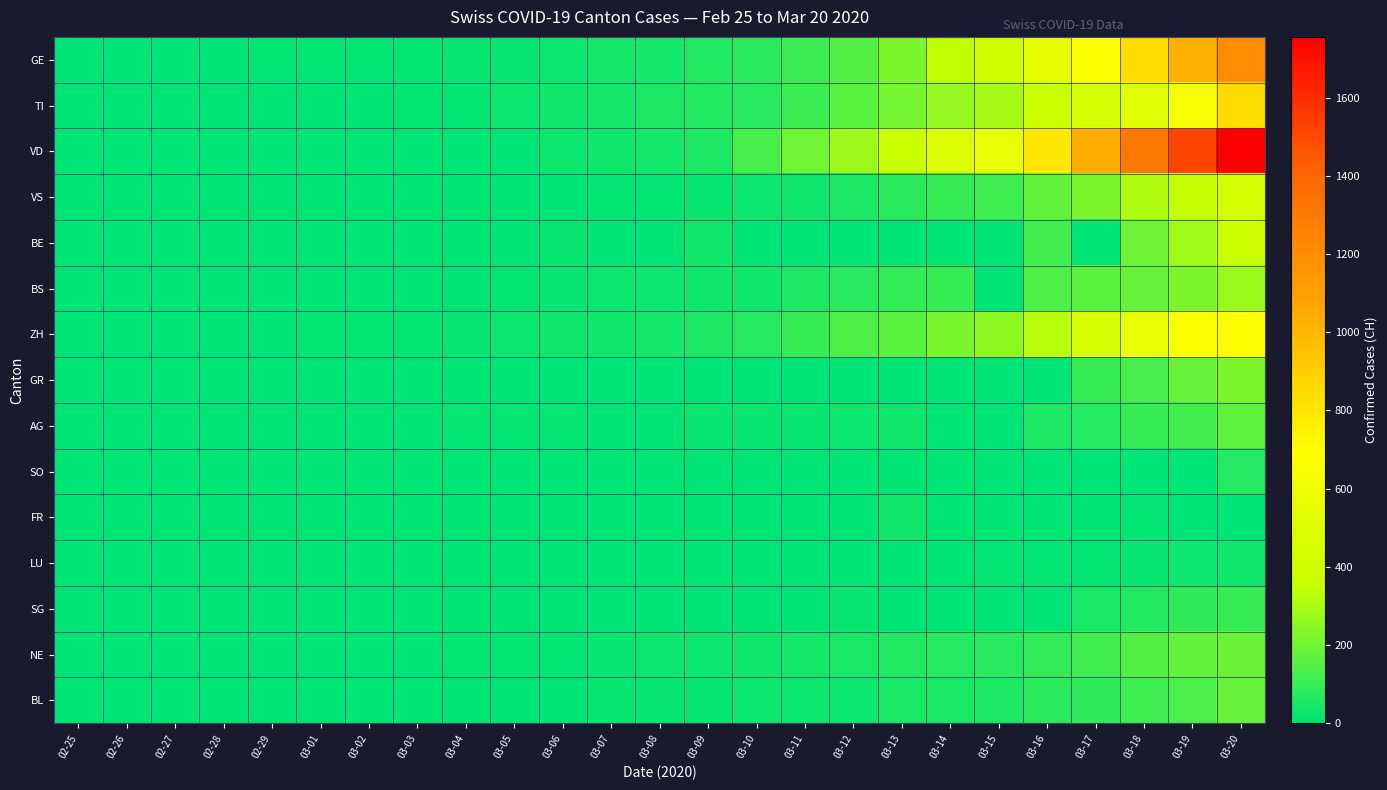

Reading left to right, list all the values displayed in this chart.

GE: 02-25=0	02-26=1	02-27=1	02-28=4	02-29=8	03-01=9	03-02=10	03-03=13	03-04=14	03-05=17	03-06=25	03-07=38	03-08=40	03-09=56	03-10=76	03-11=109	03-12=150	03-13=222	03-14=340	03-15=423	03-16=544	03-17=692	03-18=848	03-19=1027	03-20=1194
TI: 02-25=0	02-26=1	02-27=1	02-28=1	02-29=2	03-01=2	03-02=4	03-03=8	03-04=13	03-05=25	03-06=28	03-07=41	03-08=49	03-09=61	03-10=75	03-11=108	03-12=163	03-13=206	03-14=265	03-15=293	03-16=368	03-17=426	03-18=511	03-19=638	03-20=849
VD: 02-25=0	02-26=0	02-27=0	02-28=0	02-29=0	03-01=0	03-02=0	03-03=0	03-04=0	03-05=0	03-06=23	03-07=30	03-08=40	03-09=51	03-10=130	03-11=203	03-12=277	03-13=370	03-14=477	03-15=567	03-16=797	03-17=1040	03-18=1305	03-19=1514	03-20=1755
VS: 02-25=0	02-26=0	02-27=0	02-28=1	02-29=1	03-01=2	03-02=3	03-03=3	03-04=4	03-05=5	03-06=6	03-07=7	03-08=12	03-09=17	03-10=22	03-11=30	03-12=53	03-13=76	03-14=98	03-15=115	03-16=172	03-17=225	03-18=312	03-19=349	03-20=436
BE: 02-25=0	02-26=0	02-27=0	02-28=1	02-29=2	03-01=2	03-02=4	03-03=0	03-04=6	03-05=0	03-06=17	03-07=0	03-08=0	03-09=34	03-10=0	03-11=0	03-12=0	03-13=0	03-14=0	03-15=0	03-16=123	03-17=0	03-18=193	03-19=282	03-20=377
BS: 02-25=0	02-26=0	02-27=1	02-28=1	02-29=1	03-01=1	03-02=1	03-03=3	03-04=3	03-05=8	03-06=15	03-07=21	03-08=24	03-09=28	03-10=33	03-11=49	03-12=73	03-13=92	03-14=100	03-15=0	03-16=143	03-17=164	03-18=181	03-19=220	03-20=270
ZH: 02-25=0	02-26=0	02-27=0	02-28=2	02-29=6	03-01=7	03-02=10	03-03=13	03-04=15	03-05=23	03-06=29	03-07=34	03-08=40	03-09=49	03-10=62	03-11=101	03-12=140	03-13=163	03-14=218	03-15=250	03-16=326	03-17=429	03-18=568	03-19=679	03-20=711
GR: 02-25=0	02-26=0	02-27=0	02-28=0	02-29=0	03-01=0	03-02=0	03-03=0	03-04=0	03-05=0	03-06=0	03-07=0	03-08=0	03-09=0	03-10=0	03-11=0	03-12=0	03-13=0	03-14=0	03-15=0	03-16=0	03-17=101	03-18=128	03-19=182	03-20=226
AG: 02-25=0	02-26=0	02-27=0	02-28=1	02-29=0	03-01=0	03-02=2	03-03=6	03-04=7	03-05=9	03-06=12	03-07=0	03-08=0	03-09=14	03-10=17	03-11=18	03-12=27	03-13=32	03-14=0	03-15=0	03-16=52	03-17=67	03-18=101	03-19=118	03-20=168
SO: 02-25=0	02-26=0	02-27=0	02-28=0	02-29=0	03-01=0	03-02=0	03-03=0	03-04=0	03-05=0	03-06=1	03-07=0	03-08=0	03-09=0	03-10=0	03-11=0	03-12=0	03-13=0	03-14=0	03-15=0	03-16=0	03-17=0	03-18=0	03-19=0	03-20=66
FR: 02-25=0	02-26=0	02-27=0	02-28=0	02-29=0	03-01=1	03-02=2	03-03=0	03-04=4	03-05=6	03-06=0	03-07=0	03-08=0	03-09=0	03-10=0	03-11=0	03-12=0	03-13=29	03-14=0	03-15=0	03-16=0	03-17=0	03-18=11	03-19=6	03-20=0
LU: 02-25=0	02-26=0	02-27=0	02-28=0	02-29=0	03-01=0	03-02=0	03-03=0	03-04=0	03-05=0	03-06=0	03-07=0	03-08=0	03-09=0	03-10=0	03-11=4	03-12=5	03-13=5	03-14=5	03-15=8	03-16=10	03-17=12	03-18=18	03-19=25	03-20=28
SG: 02-25=0	02-26=0	02-27=0	02-28=0	02-29=0	03-01=0	03-02=0	03-03=0	03-04=1	03-05=0	03-06=2	03-07=0	03-08=0	03-09=0	03-10=0	03-11=1	03-12=15	03-13=0	03-14=0	03-15=0	03-16=0	03-17=47	03-18=61	03-19=85	03-20=98
NE: 02-25=0	02-26=0	02-27=0	02-28=0	02-29=0	03-01=1	03-02=1	03-03=1	03-04=8	03-05=9	03-06=13	03-07=18	03-08=24	03-09=27	03-10=31	03-11=37	03-12=46	03-13=59	03-14=68	03-15=74	03-16=93	03-17=114	03-18=146	03-19=175	03-20=189
BL: 02-25=0	02-26=0	02-27=1	02-28=1	02-29=2	03-01=2	03-02=2	03-03=2	03-04=2	03-05=6	03-06=6	03-07=15	03-08=19	03-09=20	03-10=22	03-11=26	03-12=26	03-13=42	03-14=47	03-15=54	03-16=76	03-17=89	03-18=116	03-19=134	03-20=184